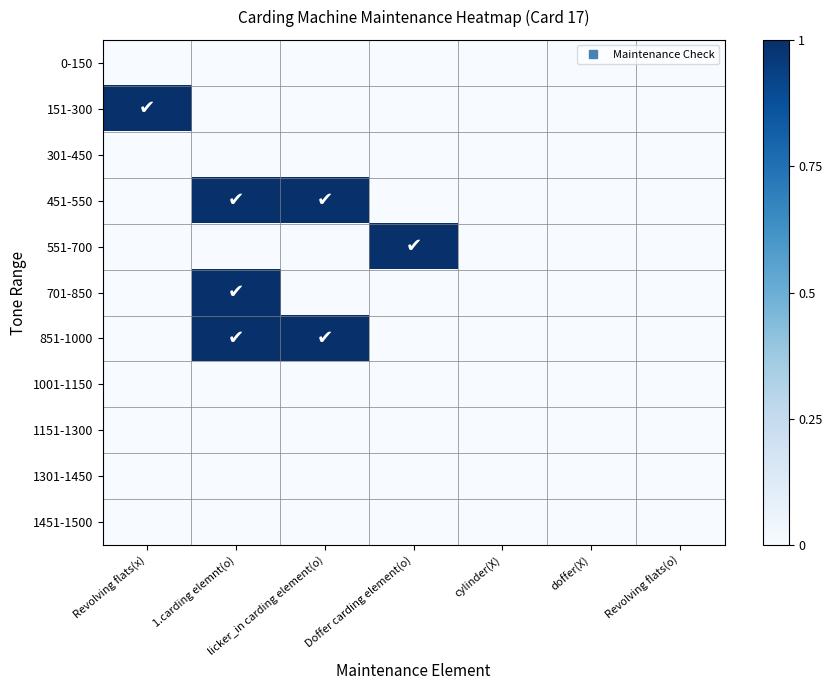

Which series has the largest total across all categories?

451-550